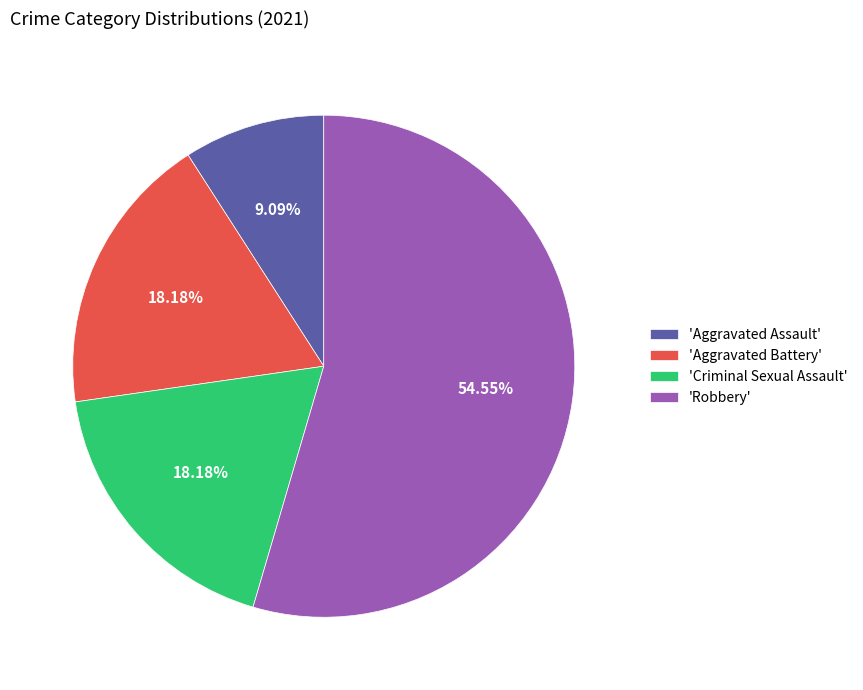

What is the majority slice?

'Robbery'